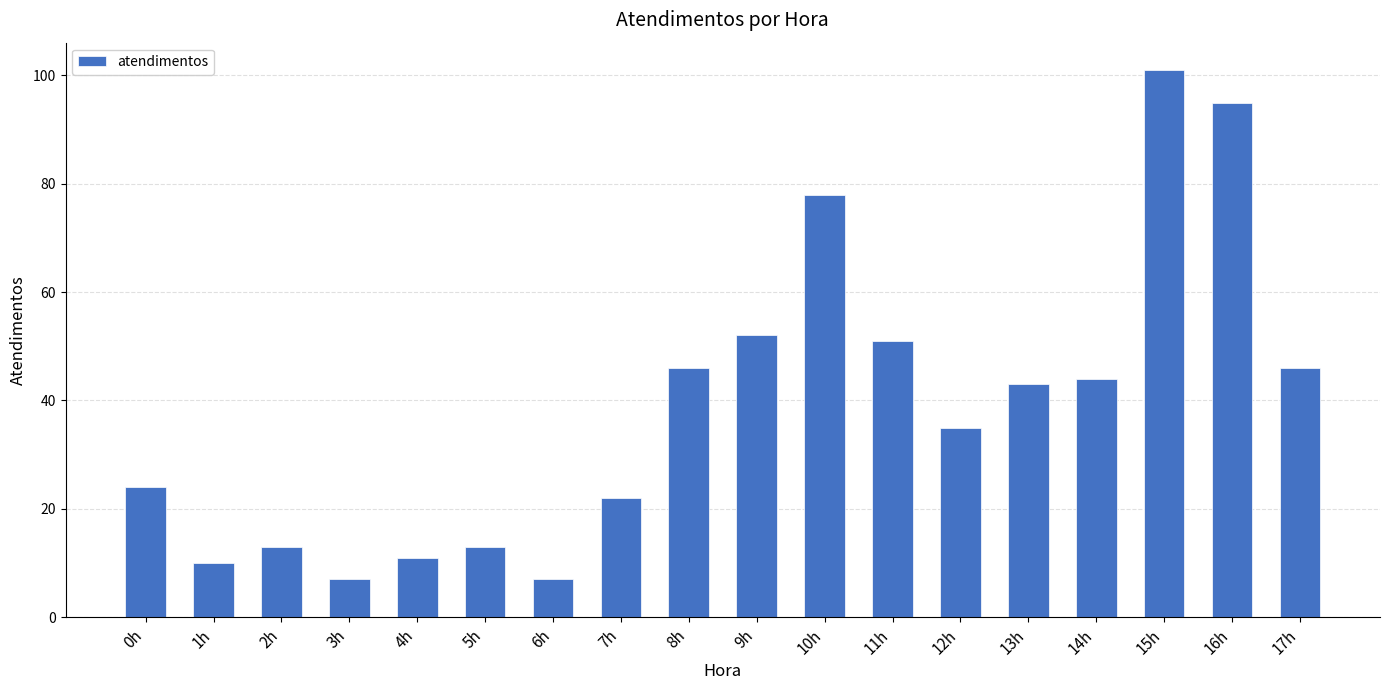

How many data points are less than 43?

9